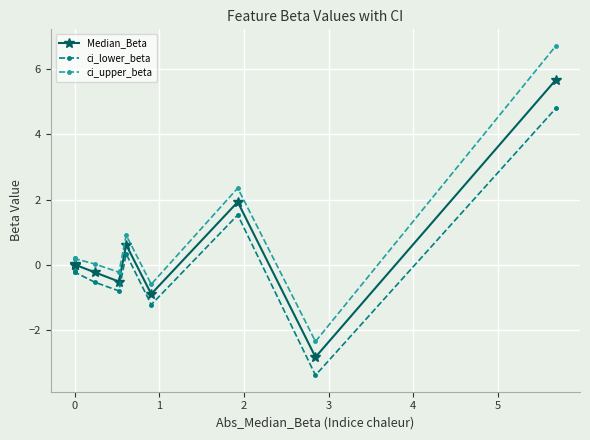

What is the sum of all Median_Beta values?

3.7